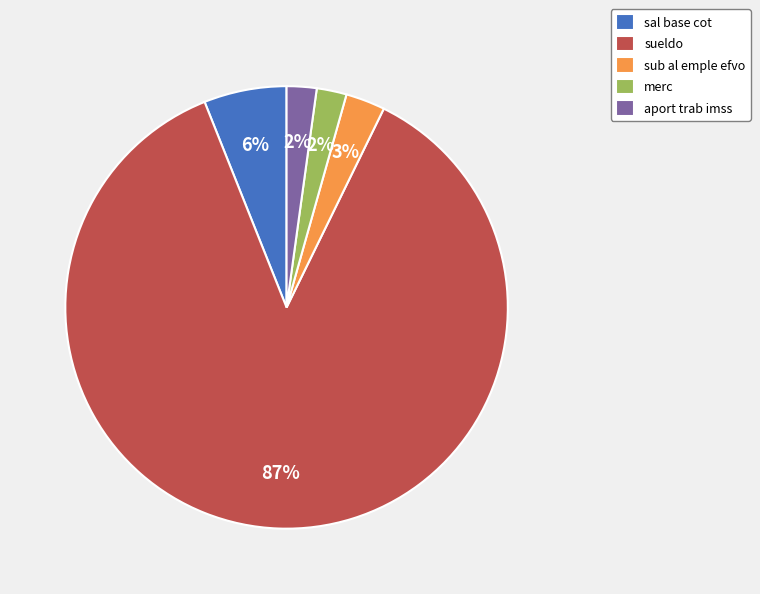

To the nearest percent, what portion does sub al emple efvo represent?

3%